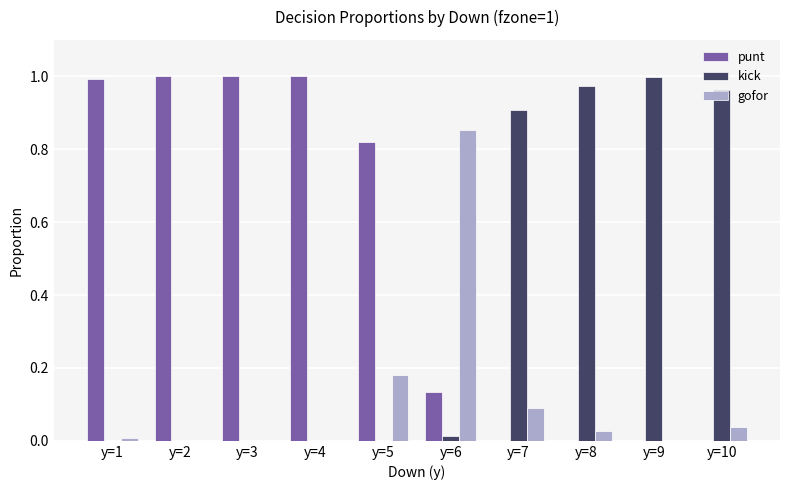

Is the value of gofor at y=1 greater than the value of punt at y=6?

No